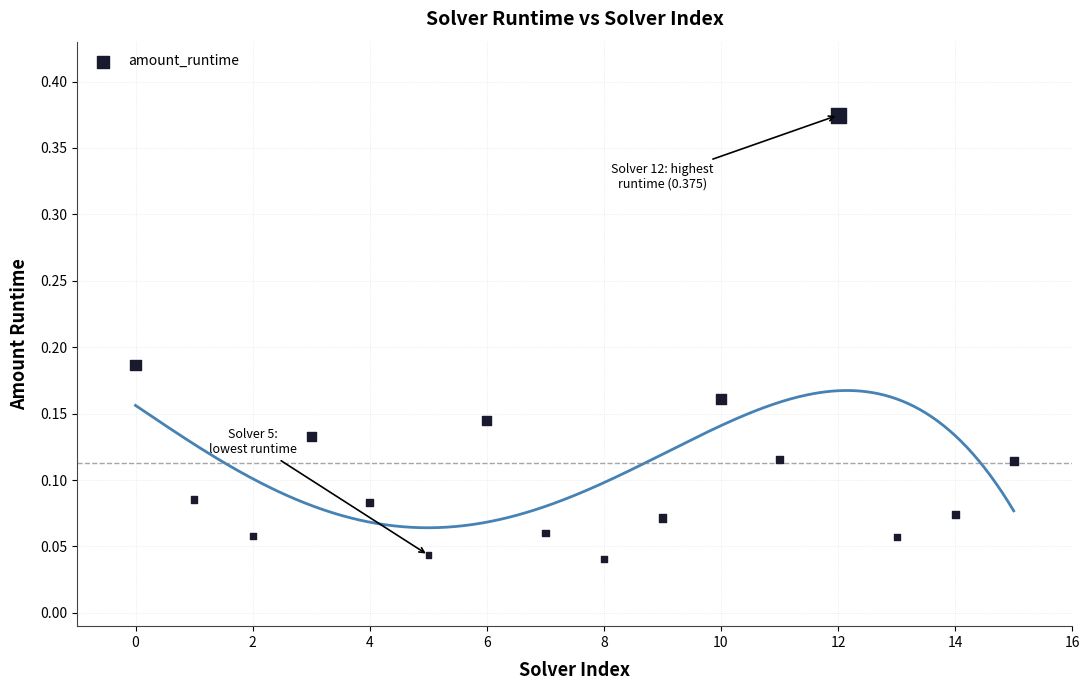

What is the range of Y values (max minus min)?

0.3